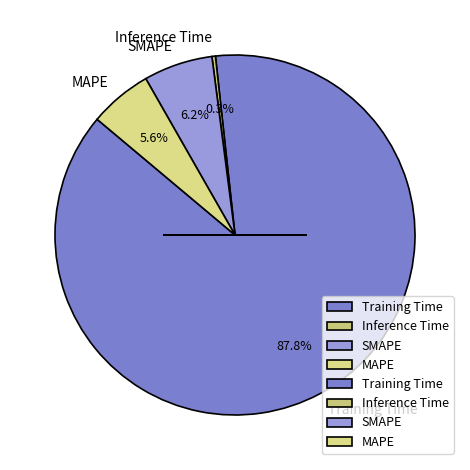

What is the smallest slice in the pie chart?

Inference Time